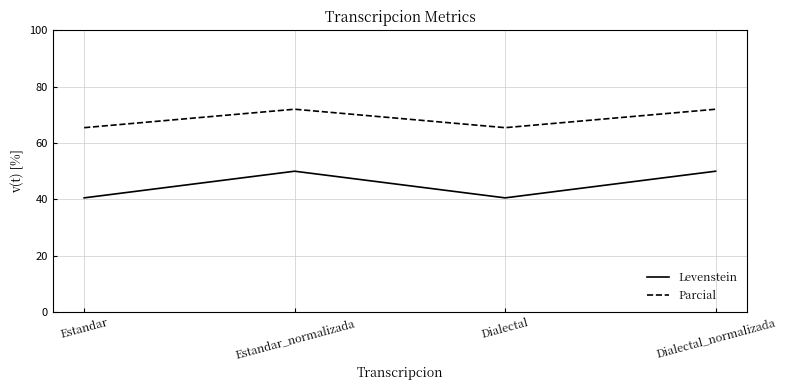

True or false: Parcial and Levenstein intersect in this chart.

False